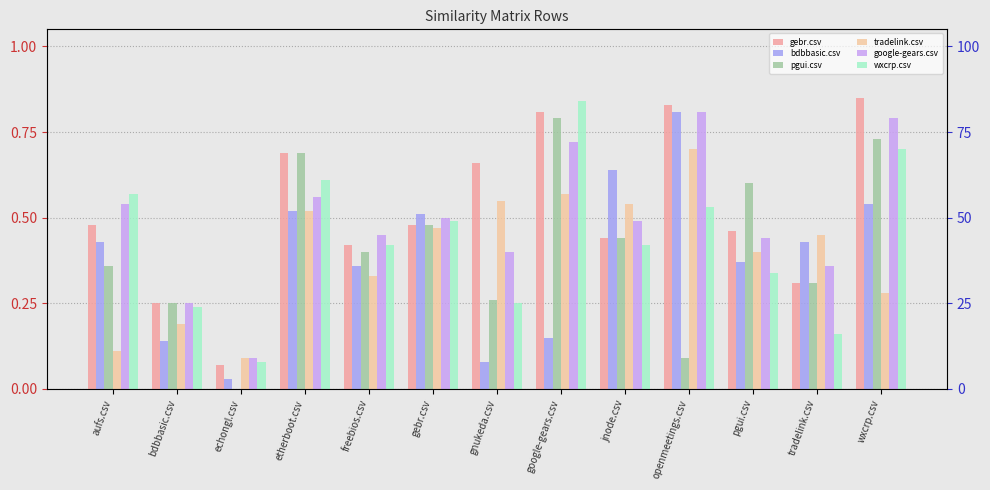

Which series has the largest total across all categories?

gebr.csv